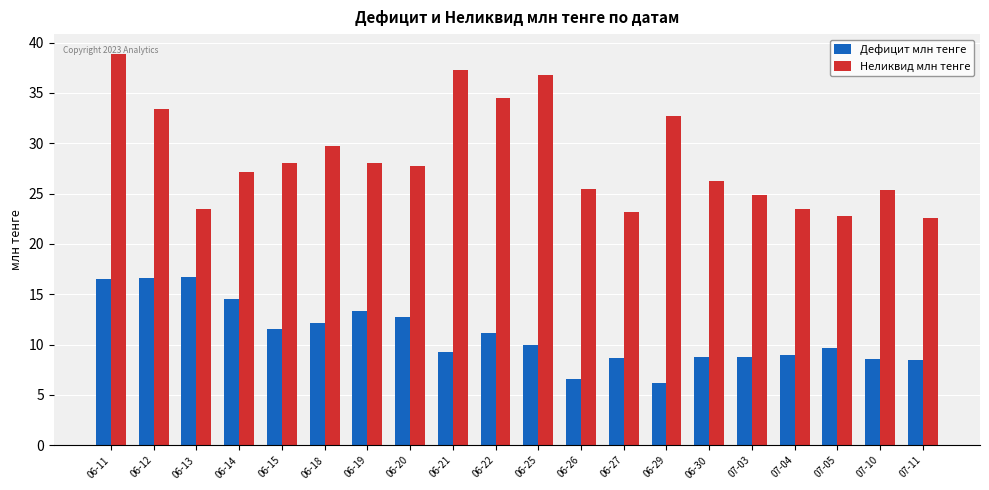

The value of Неликвид млн тенге at 06-30 is 26.3. True or false?

True